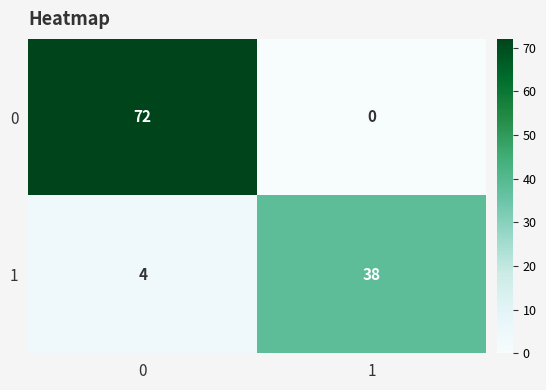

What is the total value across all series at 0?

76